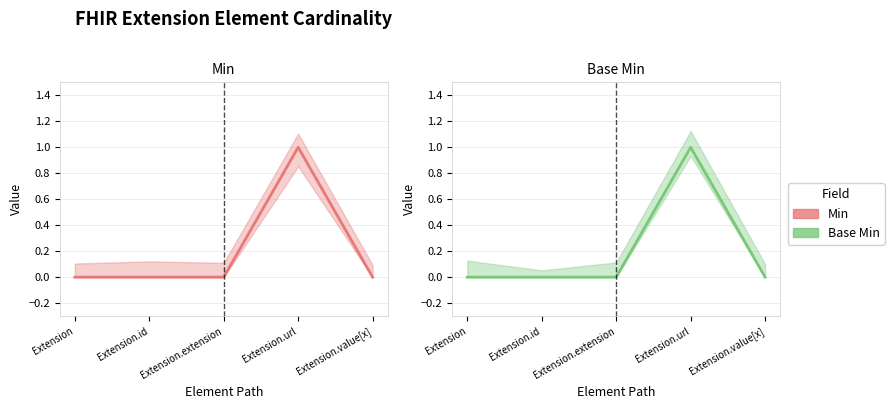

What position from the left is Extension.url?

4